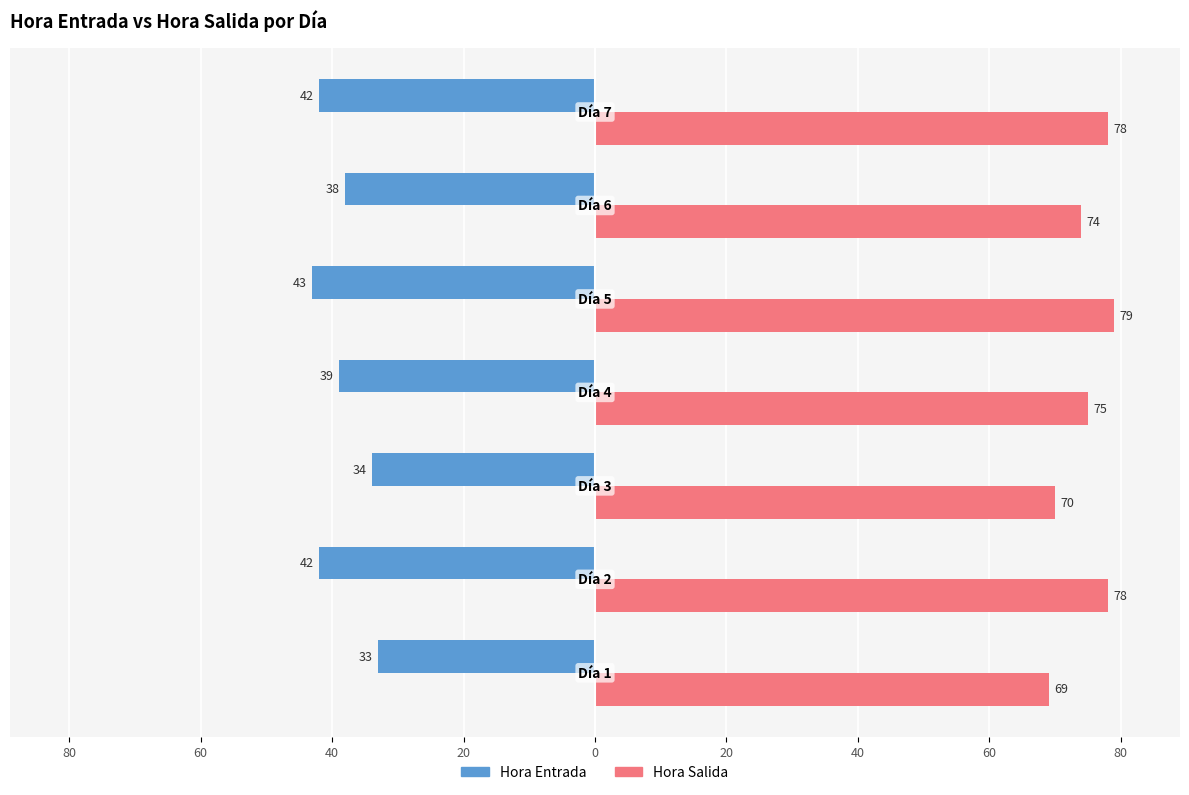

What are all the series names shown in the legend?

Hora Entrada, Hora Salida